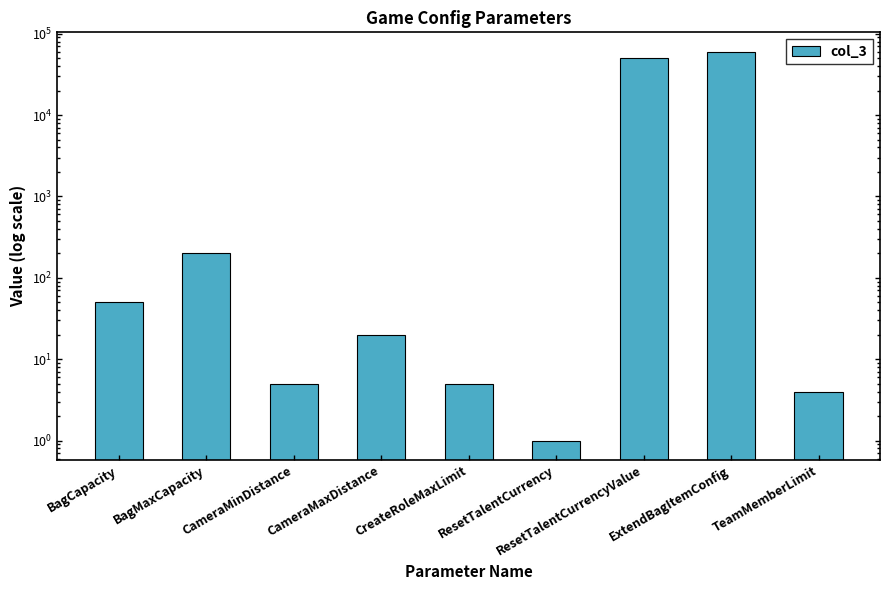

Which label corresponds to the largest value in the chart?

ExtendBagItemConfig